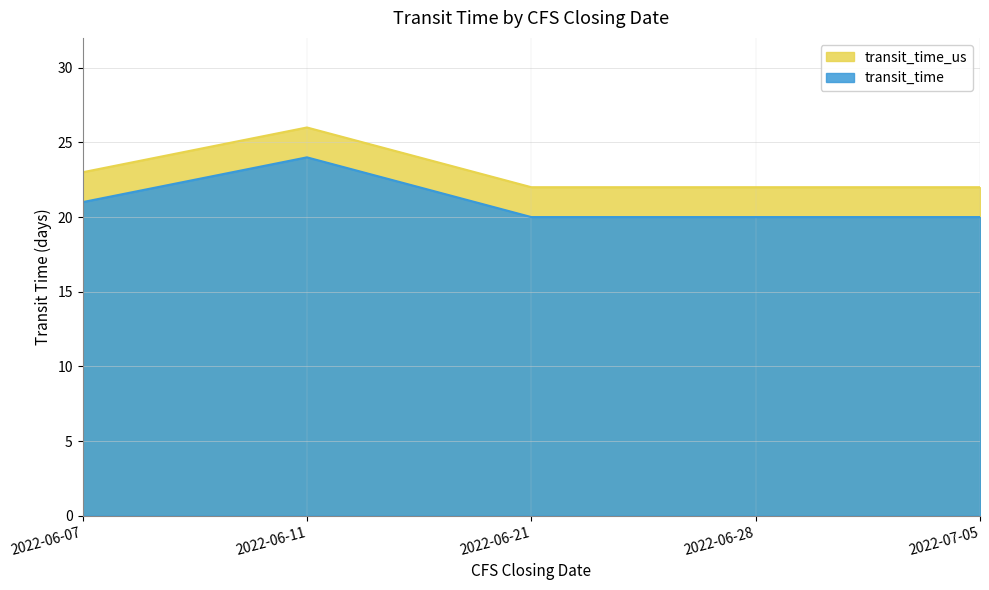

Which series has the largest total across all categories?

transit_time_us